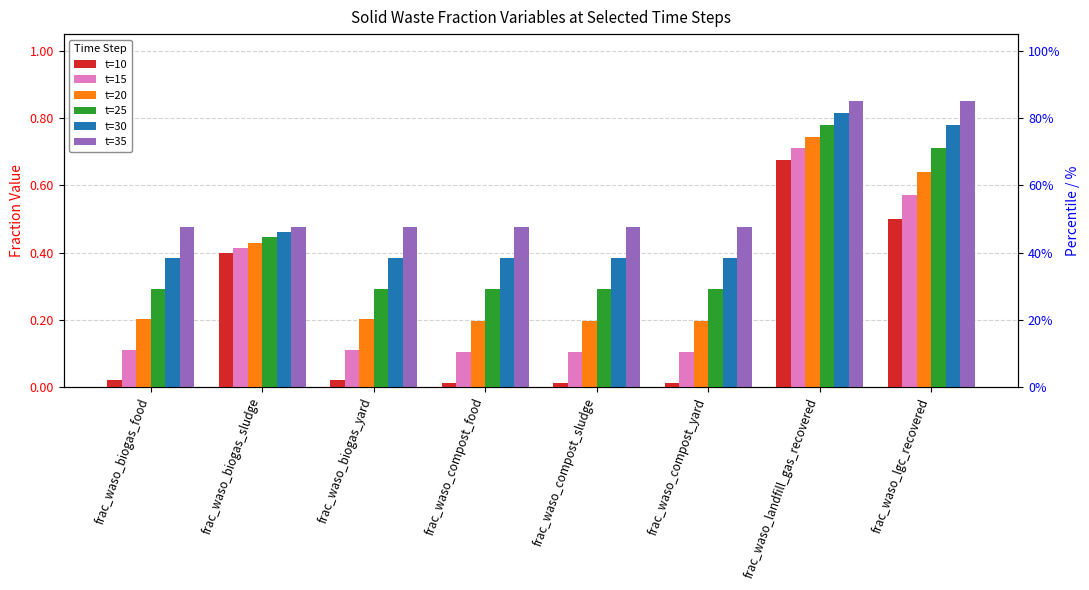

Rank the categories by t=15 value from highest to lowest.

frac_waso_landfill_gas_recovered, frac_waso_lgc_recovered, frac_waso_biogas_sludge, frac_waso_biogas_food, frac_waso_biogas_yard, frac_waso_compost_food, frac_waso_compost_sludge, frac_waso_compost_yard